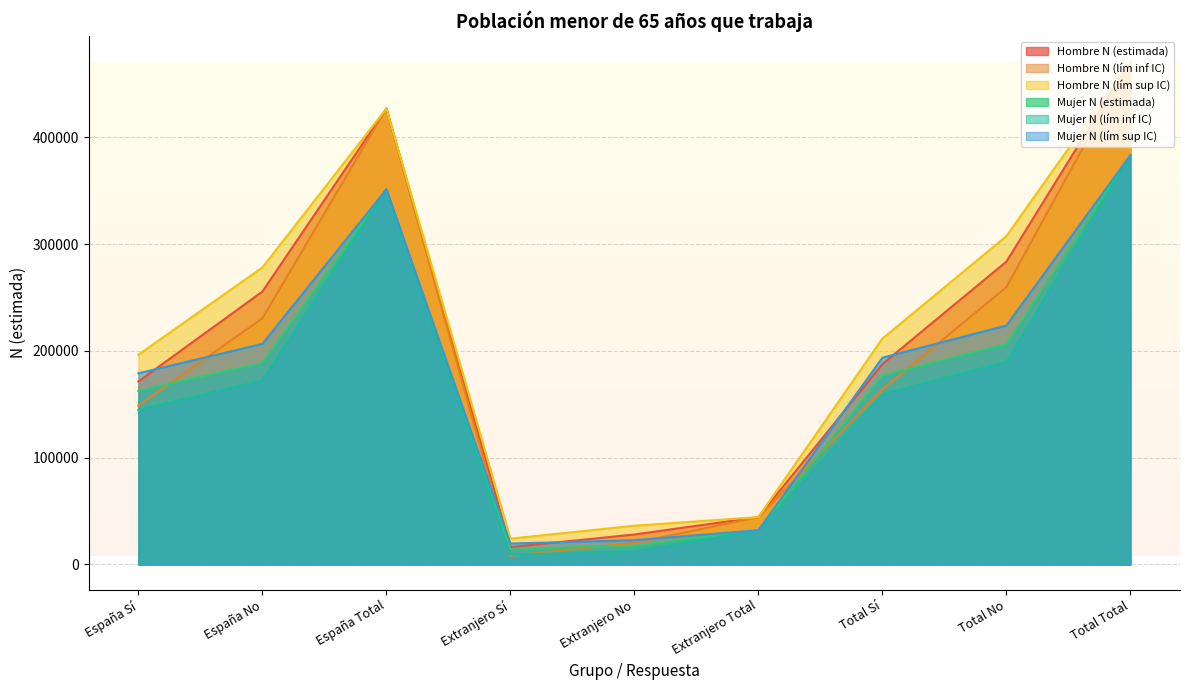

At which category is the sum across all series the highest?

Total Total